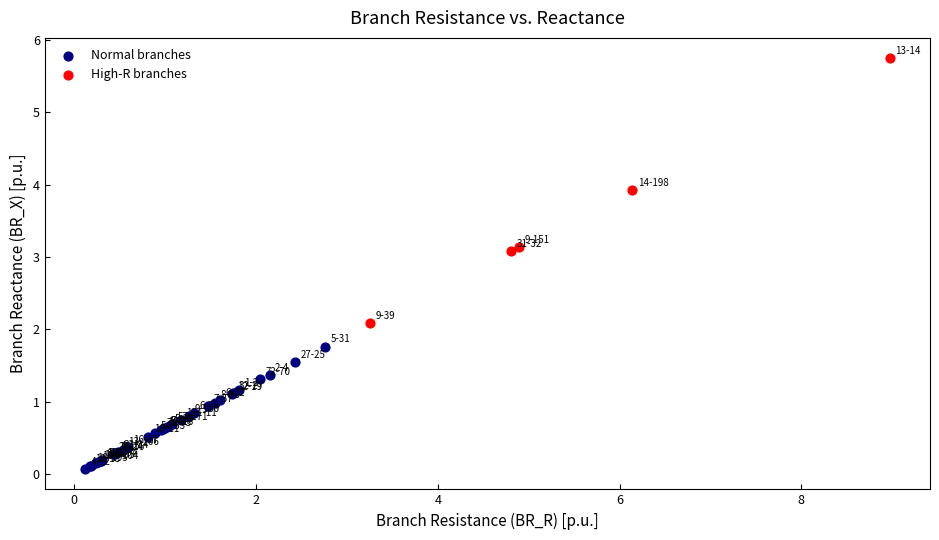

Which series reaches the maximum Y coordinate?

High-R branches